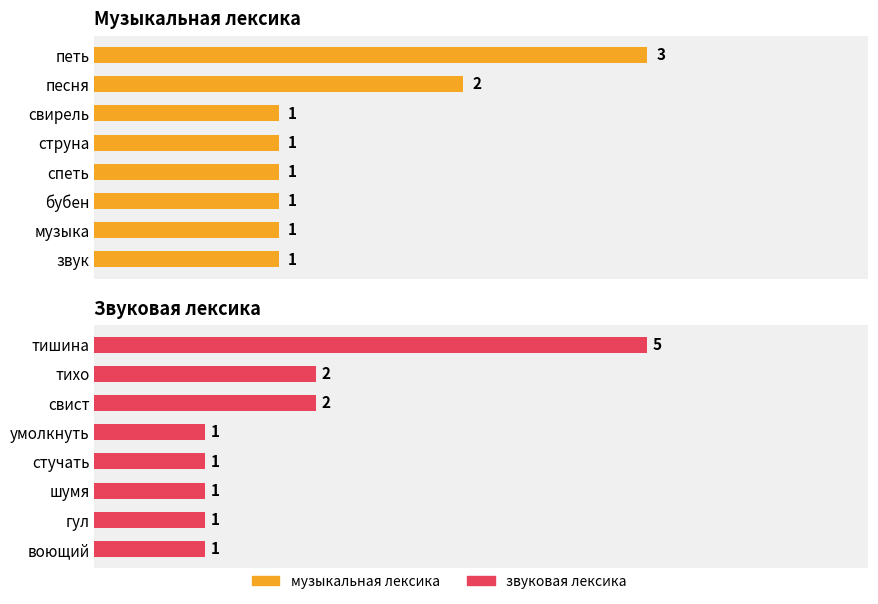

What value does the музыкальная лексика series have at бубен?

1